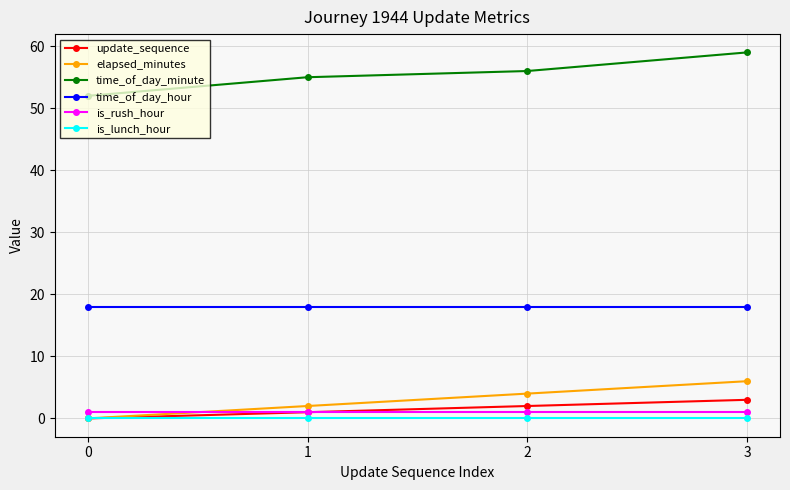

Which series has the largest total across all categories?

time_of_day_minute